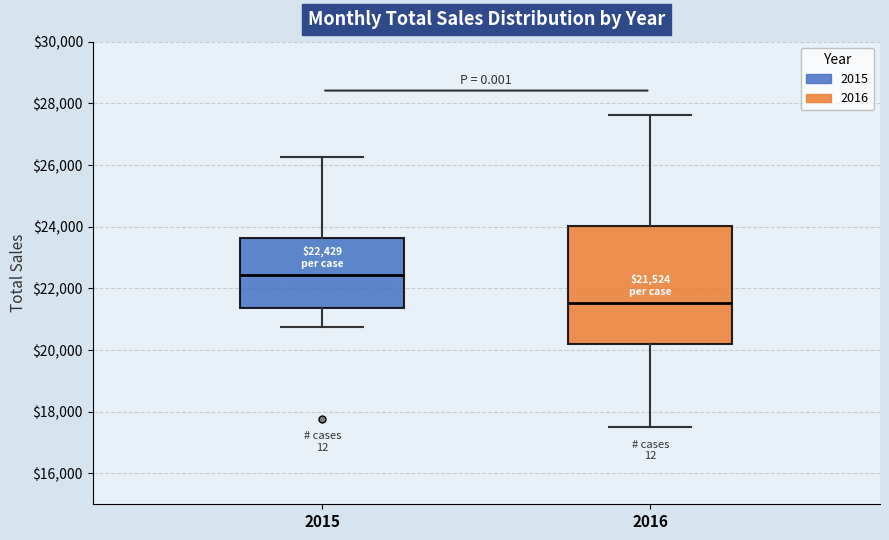

Which box has the highest median line?

2015